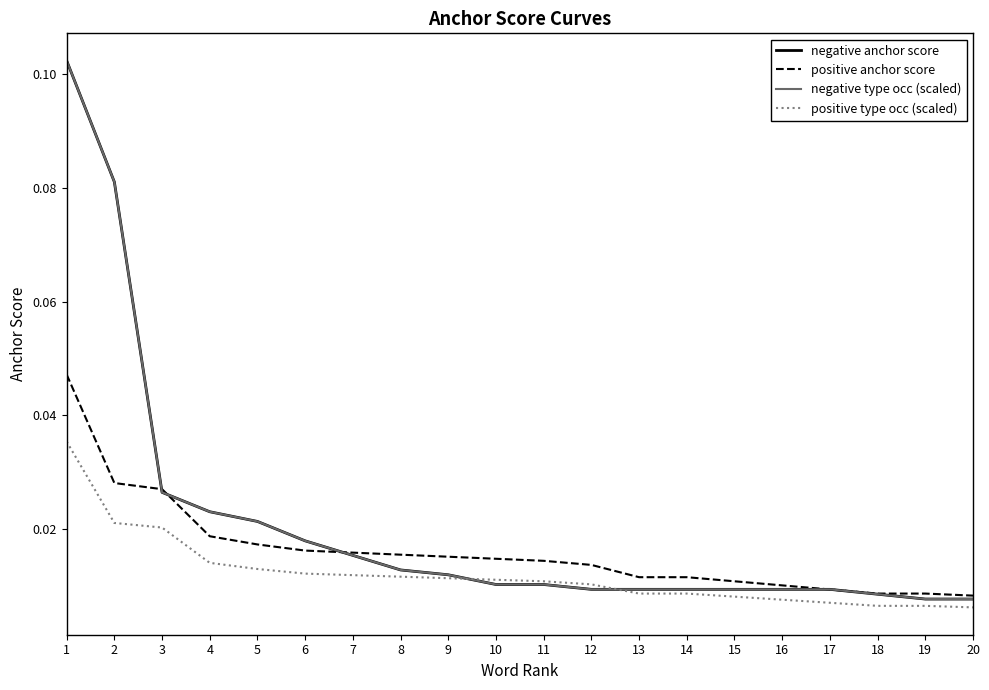

Which series ends up on top after the final intersection of negative type occ (scaled) and positive anchor score?

positive anchor score